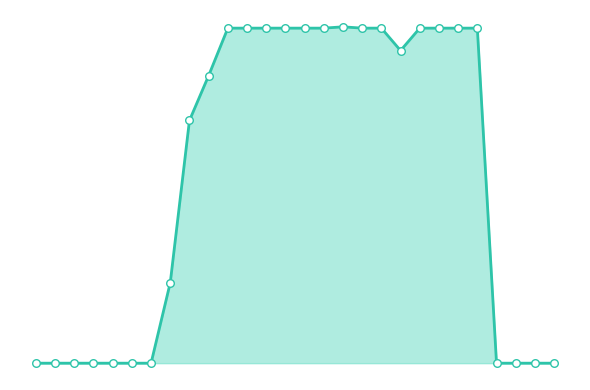

Which series contains the lowest Y value?

col_15_line